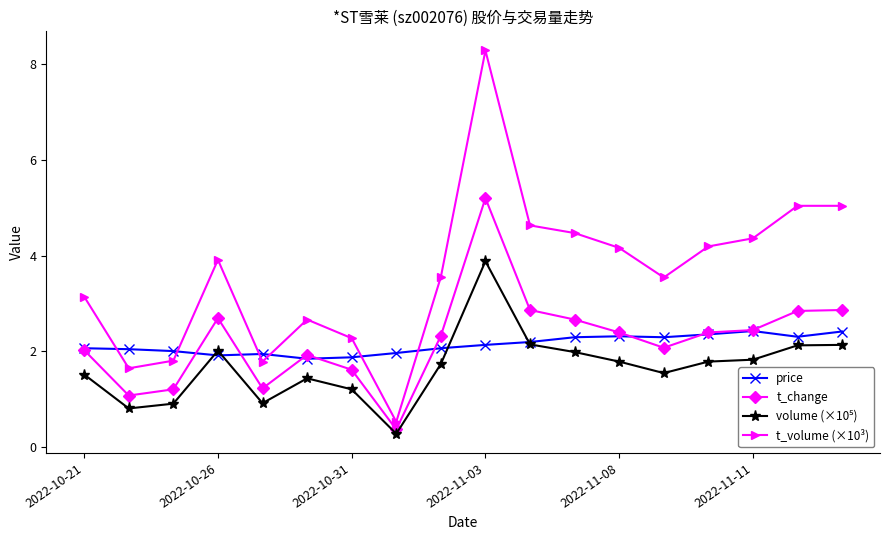

After their last crossing, which series has the higher values: price or t_volume (×10³)?

t_volume (×10³)